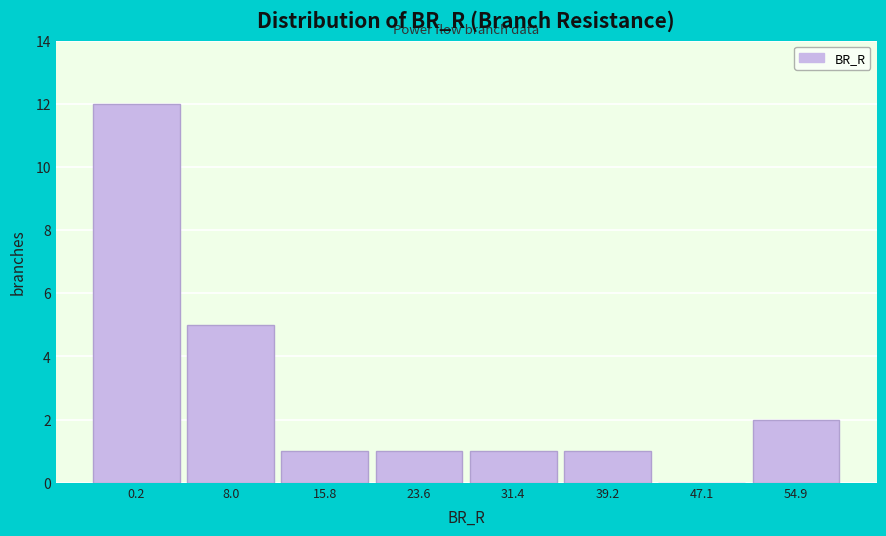

Reading left to right, extract all data points from this chart.

0.2=12	8.0=5	15.8=1	23.6=1	31.4=1	39.2=1	47.1=0	54.9=2